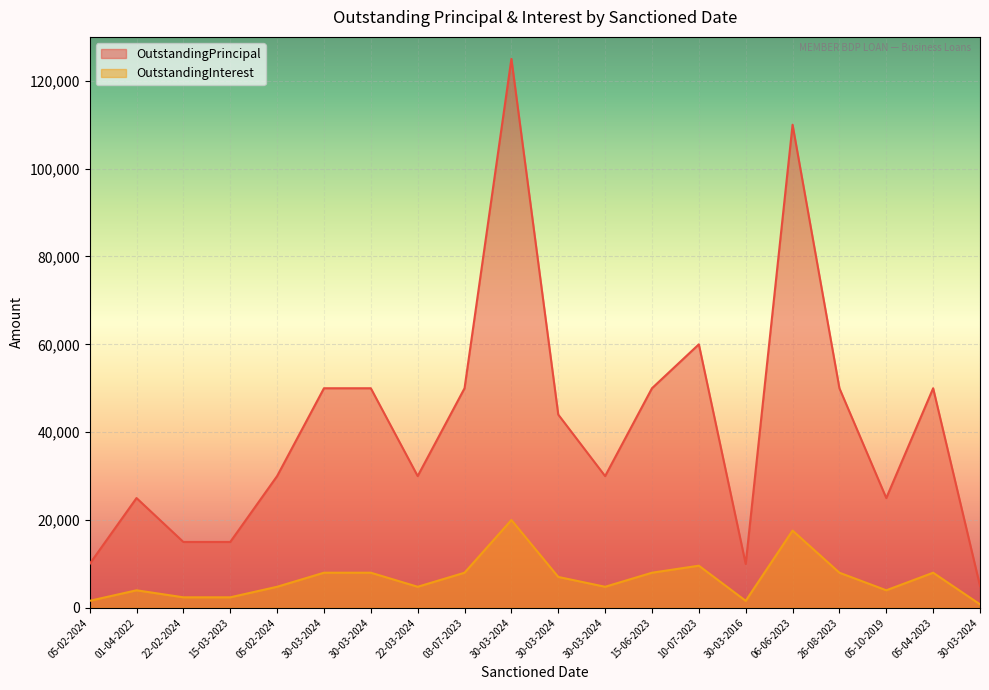

List the series in order of their overall mean, lowest first.

OutstandingInterest, OutstandingPrincipal